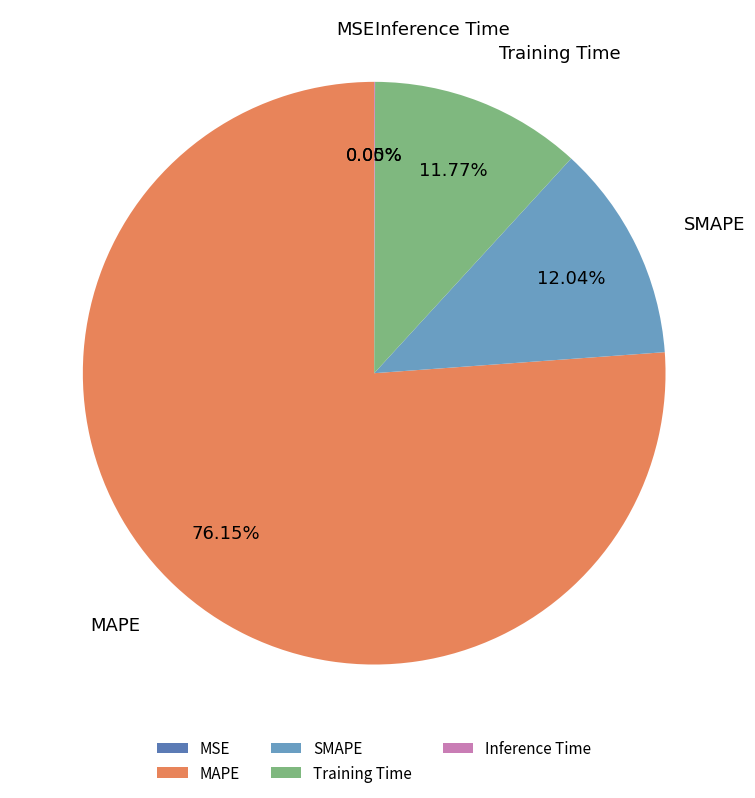

What is the majority slice?

MAPE